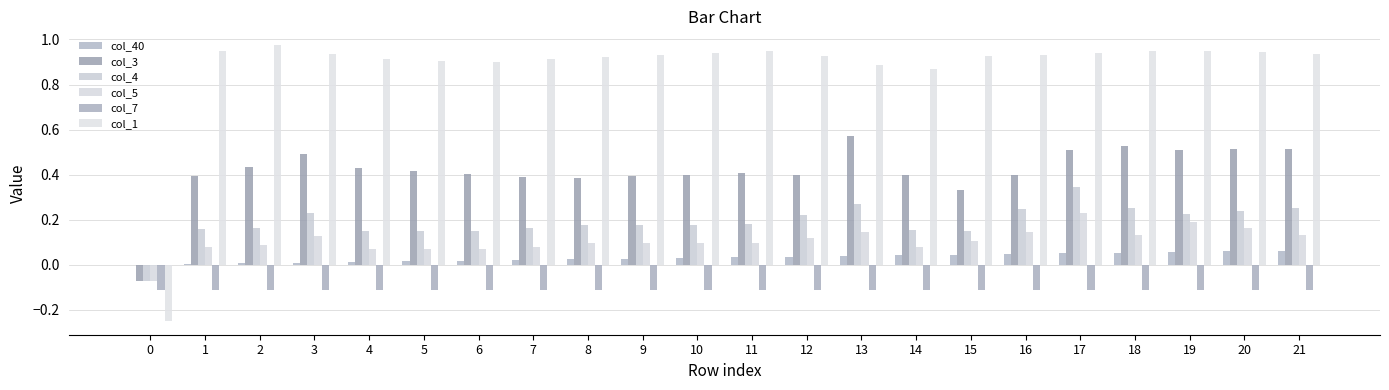

How many groups of bars are there?

22